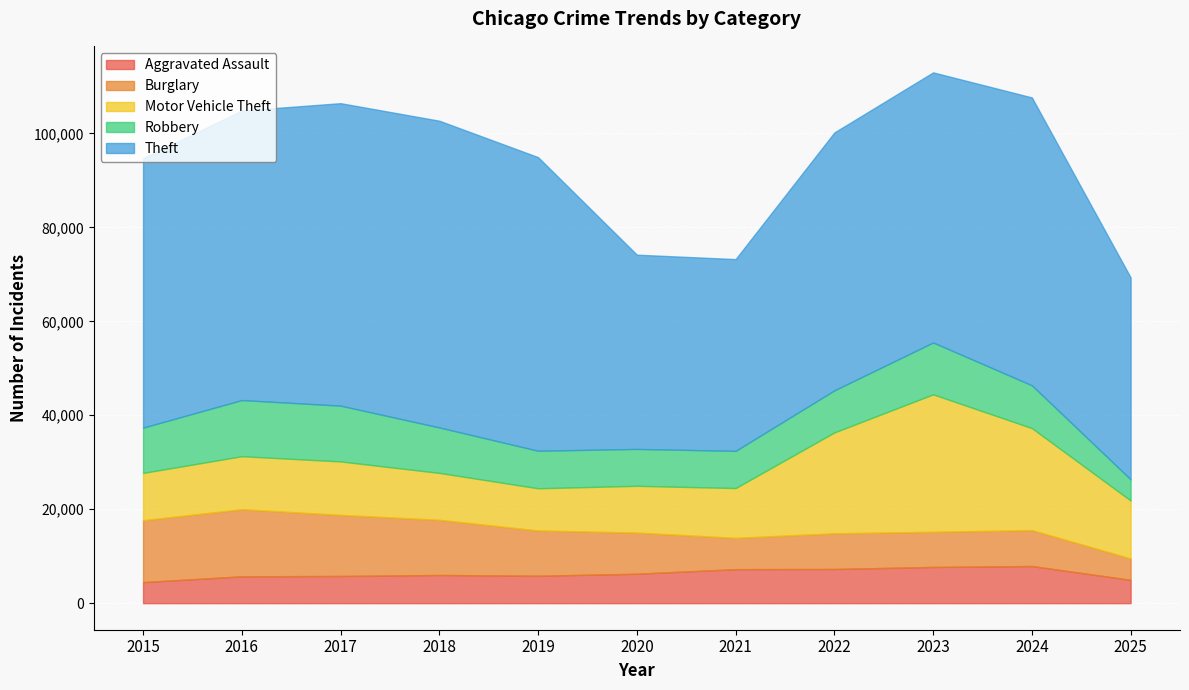

True or false: Motor Vehicle Theft and Theft cross at least once.

False